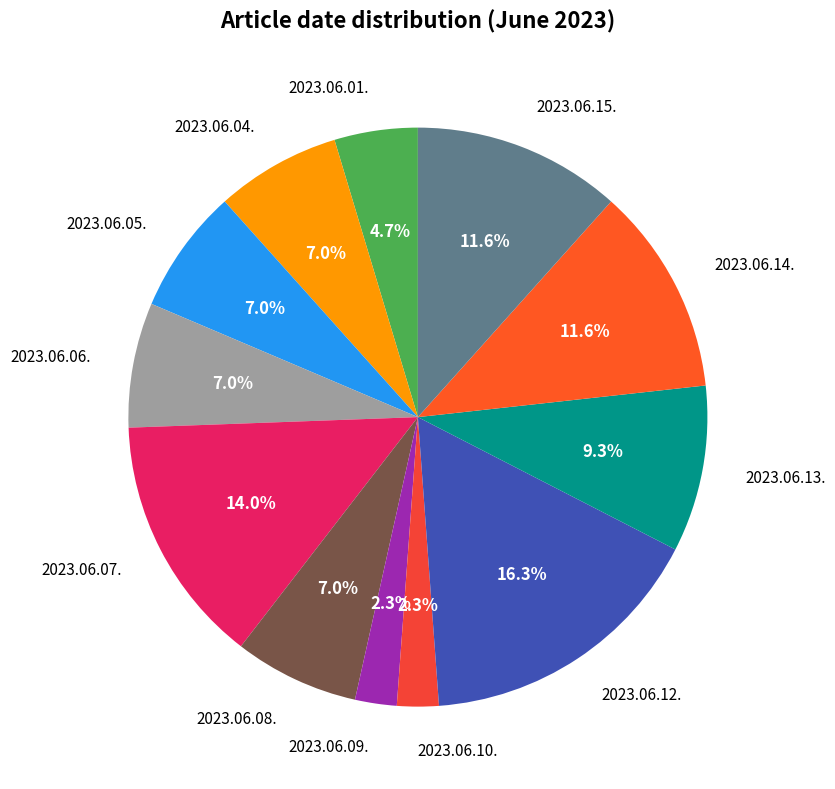

To the nearest percent, what percentage of the pie is 2023.06.04.?

7%